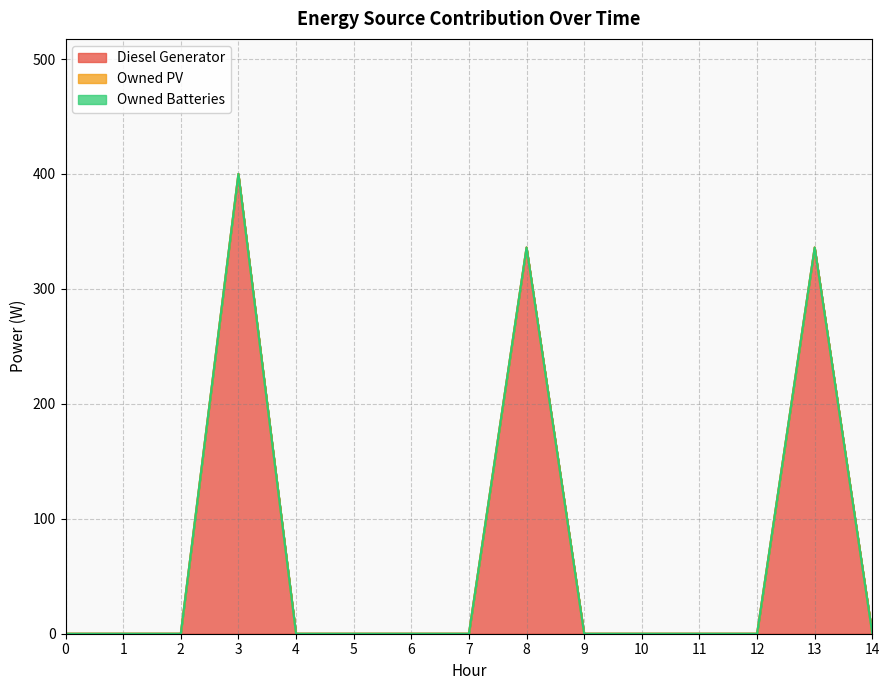

True or false: Owned Batteries and Diesel Generator cross at least once.

False